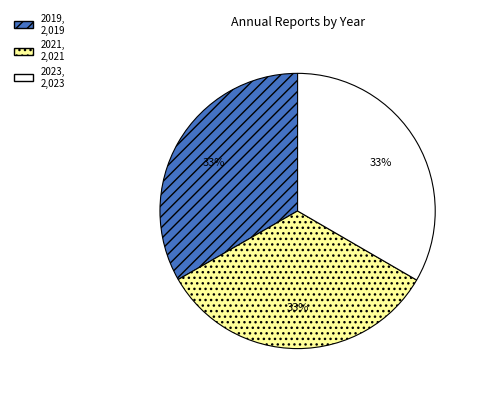

What percentage is the 2019 slice, to the nearest percent?

33%